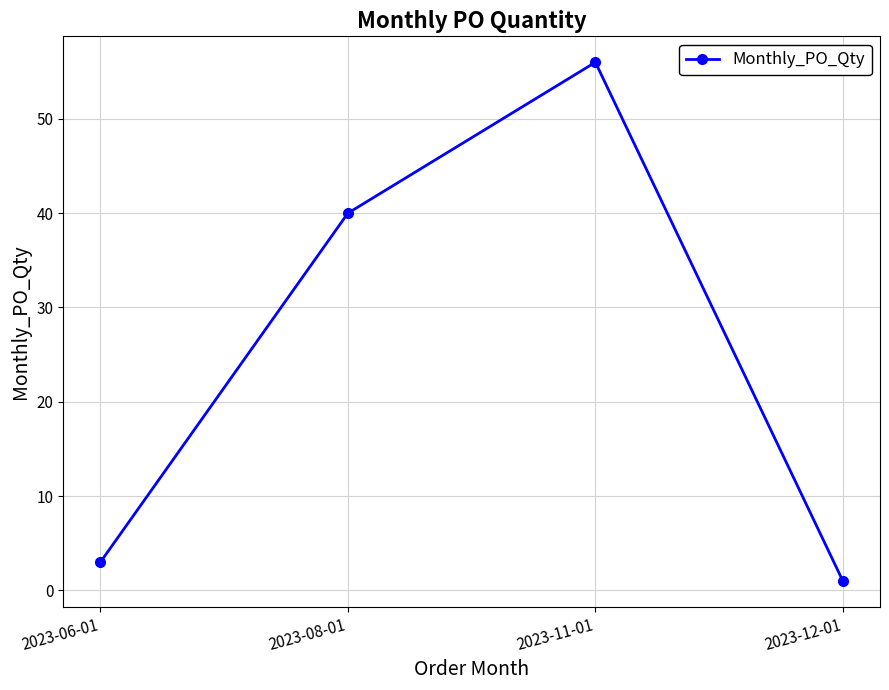

What is the sum of all values?

100